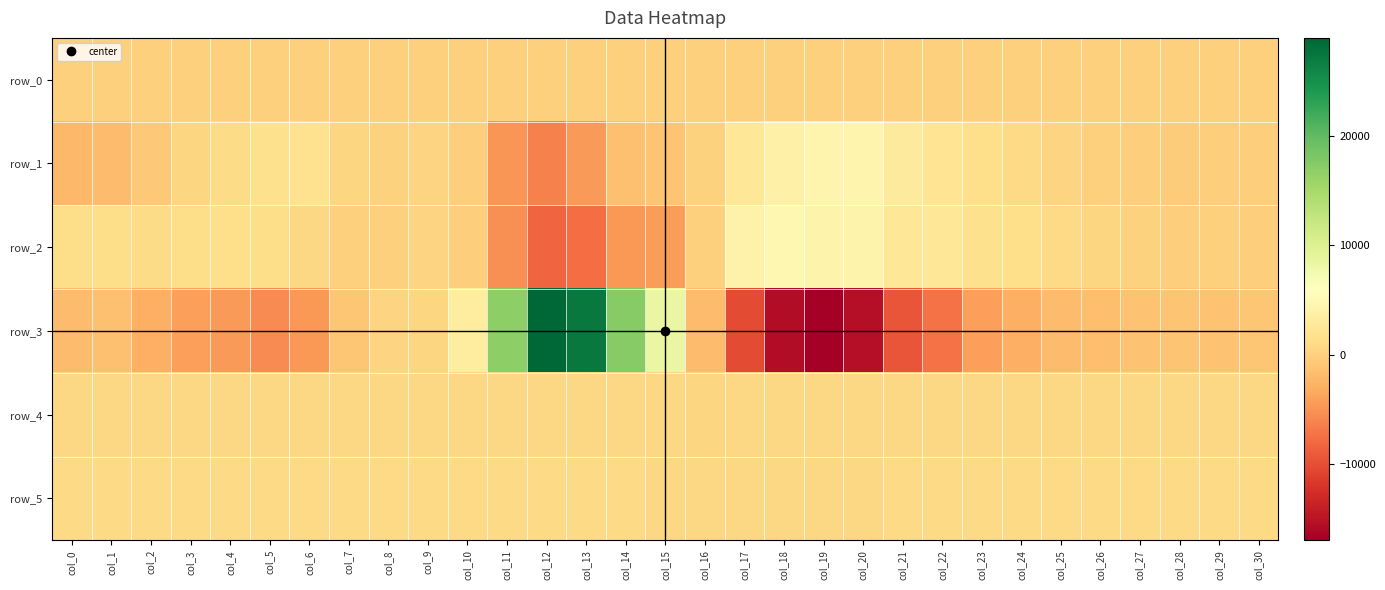

Count the number of categories in the chart.

31